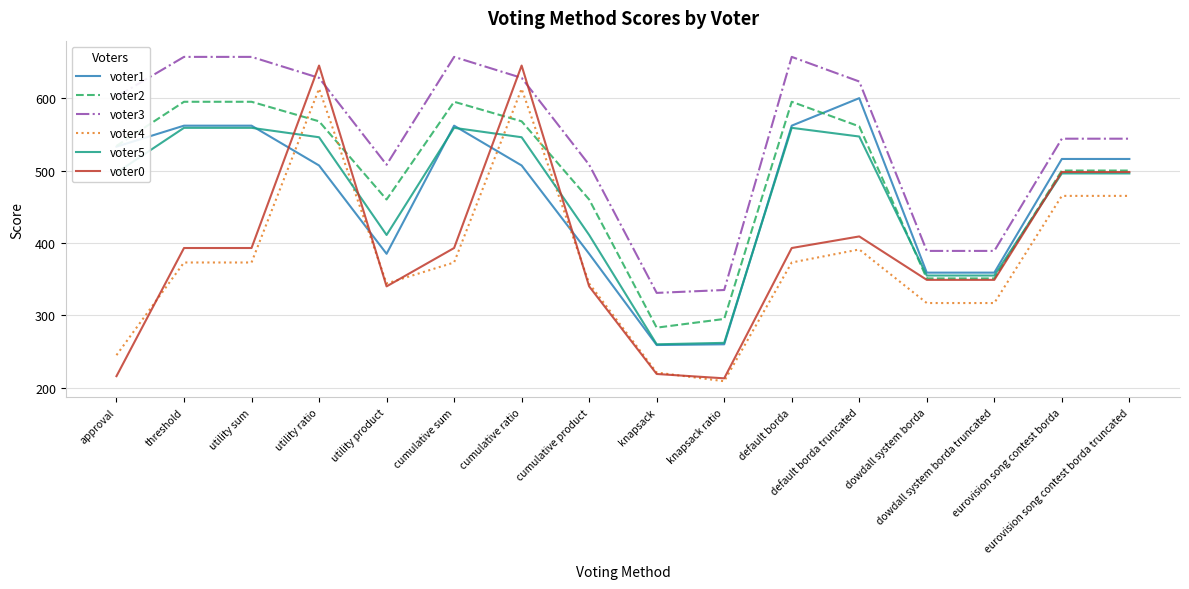

List the series in order of their peak value, lowest first.

voter5, voter2, voter1, voter4, voter0, voter3